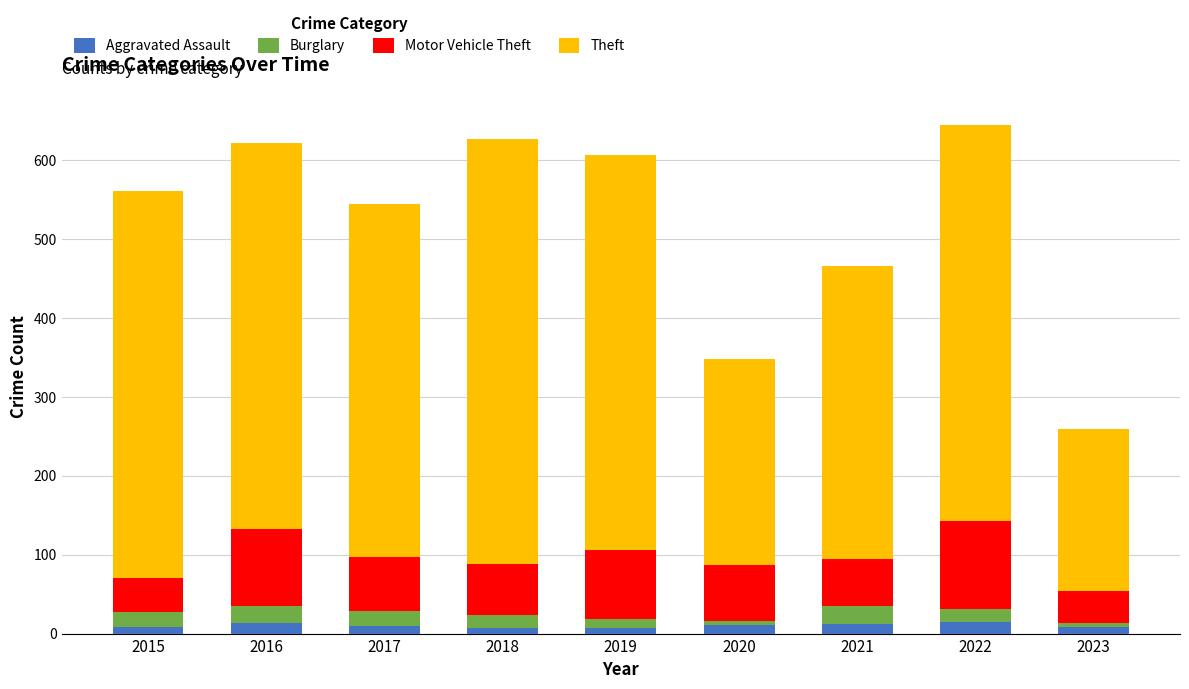

How many series are shown in this chart?

4